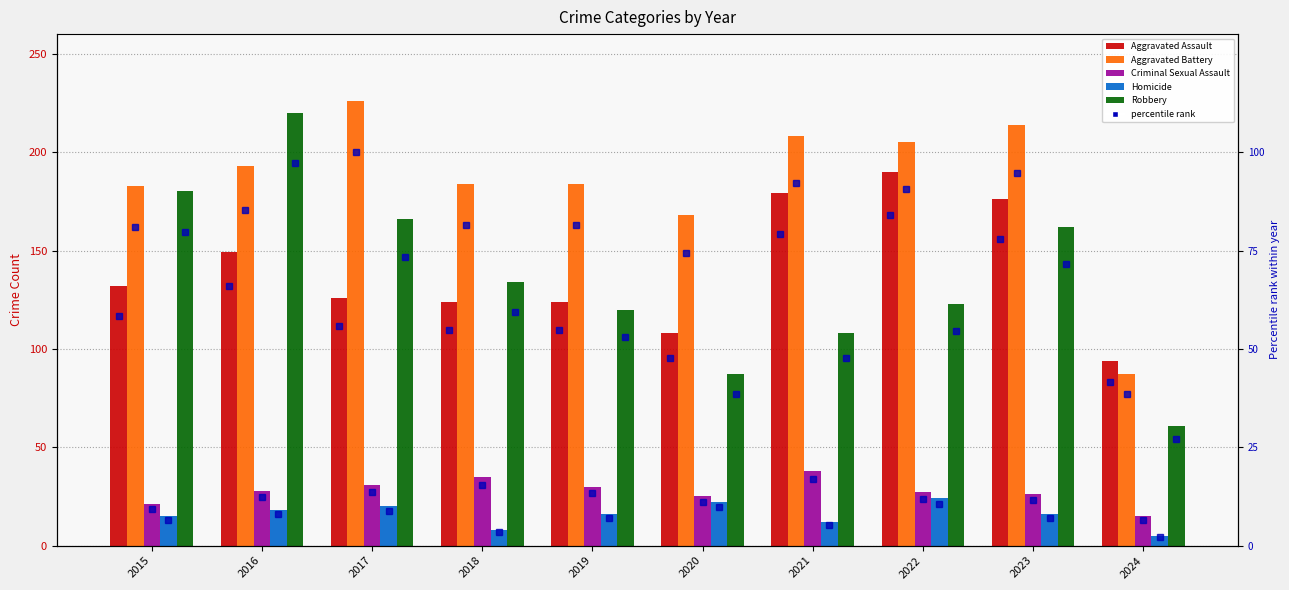

Reading left to right, what are all the values shown in this chart?

Aggravated Assault: 132.0	149.0	126.0	124.0	124.0	108.0	179.0	190.0	176.0	94.0
Aggravated Battery: 183.0	193.0	226.0	184.0	184.0	168.0	208.0	205.0	214.0	87.0
Criminal Sexual Assault: 21.0	28.0	31.0	35.0	30.0	25.0	38.0	27.0	26.0	15.0
Homicide: 15.0	18.0	20.0	8.0	16.0	22.0	12.0	24.0	16.0	5.0
Robbery: 180.0	220.0	166.0	134.0	120.0	87.0	108.0	123.0	162.0	61.0
Aggravated Assault (pct): 58.4	65.9	55.8	54.9	54.9	47.8	79.2	84.1	77.9	41.6